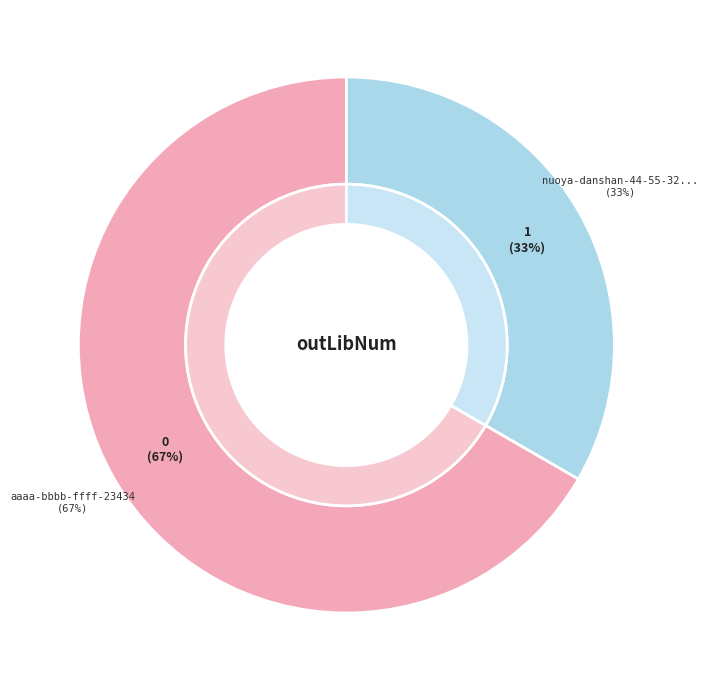

To the nearest percent, what is the combined percentage of nuoya-danshan-44-55-32w and aaaa-bbbb-ffff-23434?

100%